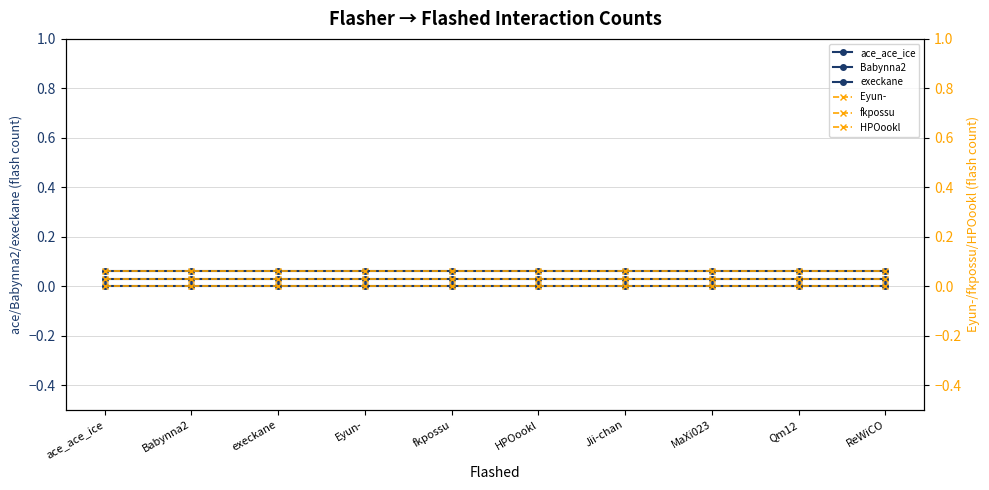

True or false: HPOookl has a value of 0.0 at Eyun-.

False